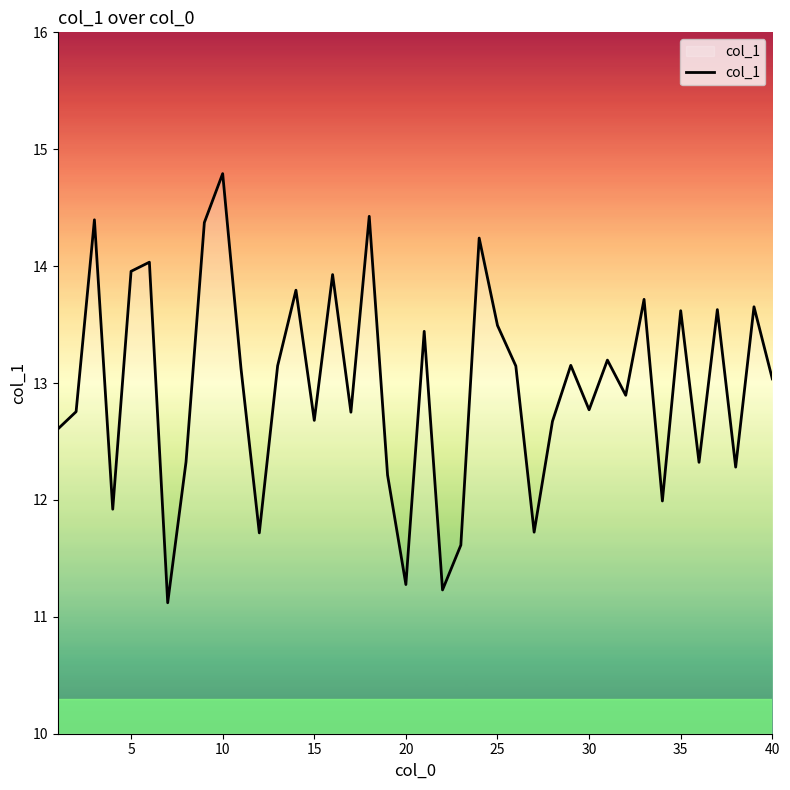

What is the difference between the maximum and minimum values?

3.7